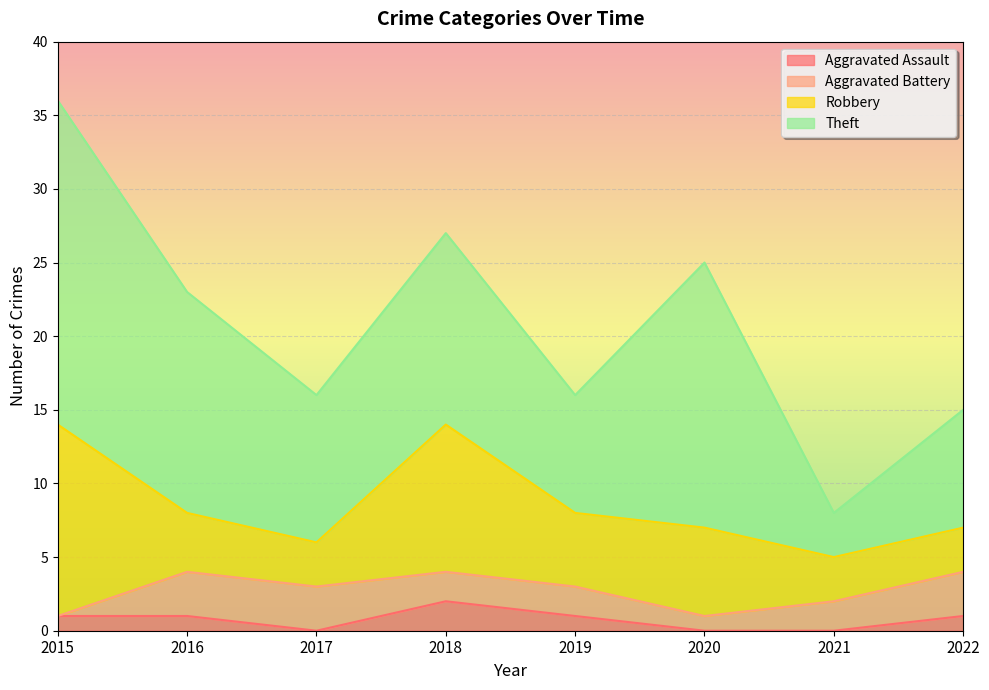

Reading left to right, transcribe all the data shown in this chart.

Aggravated Assault: 2015=1	2016=1	2017=0	2018=2	2019=1	2020=0	2021=0	2022=1
Aggravated Battery: 2015=0	2016=3	2017=3	2018=2	2019=2	2020=1	2021=2	2022=3
Robbery: 2015=13	2016=4	2017=3	2018=10	2019=5	2020=6	2021=3	2022=3
Theft: 2015=22	2016=15	2017=10	2018=13	2019=8	2020=18	2021=3	2022=8